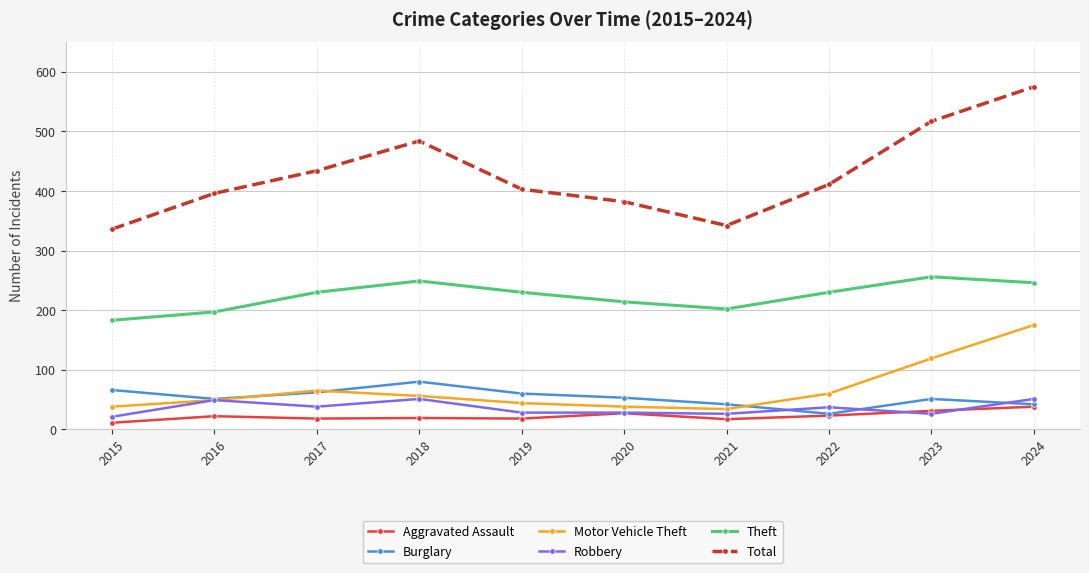

What is the approximate value of Motor Vehicle Theft at 2018, to the nearest 5?

55